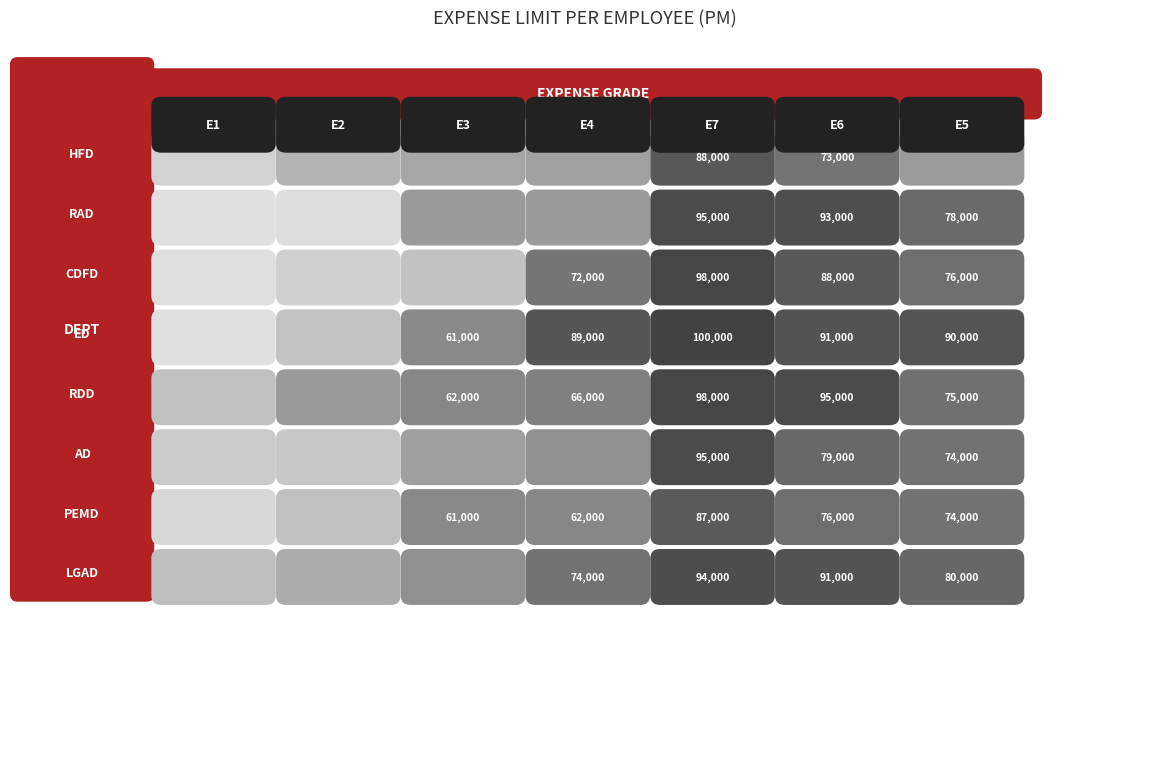

What is the average value of the HFD series?

52000